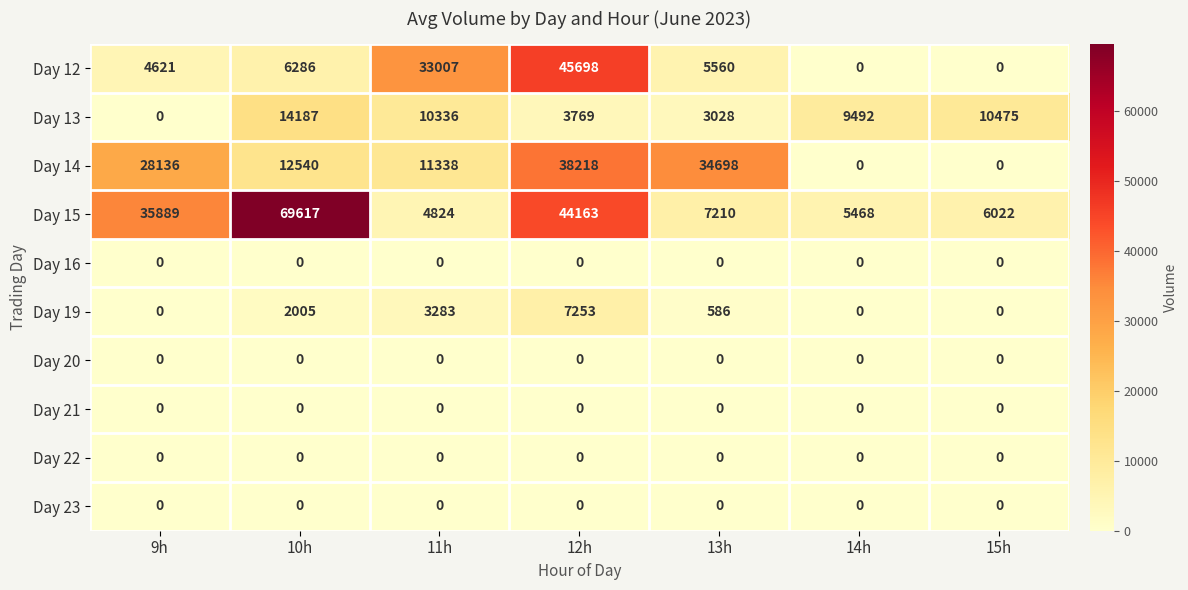

Between 10h and 15h, which series saw the biggest shift?

Day 15